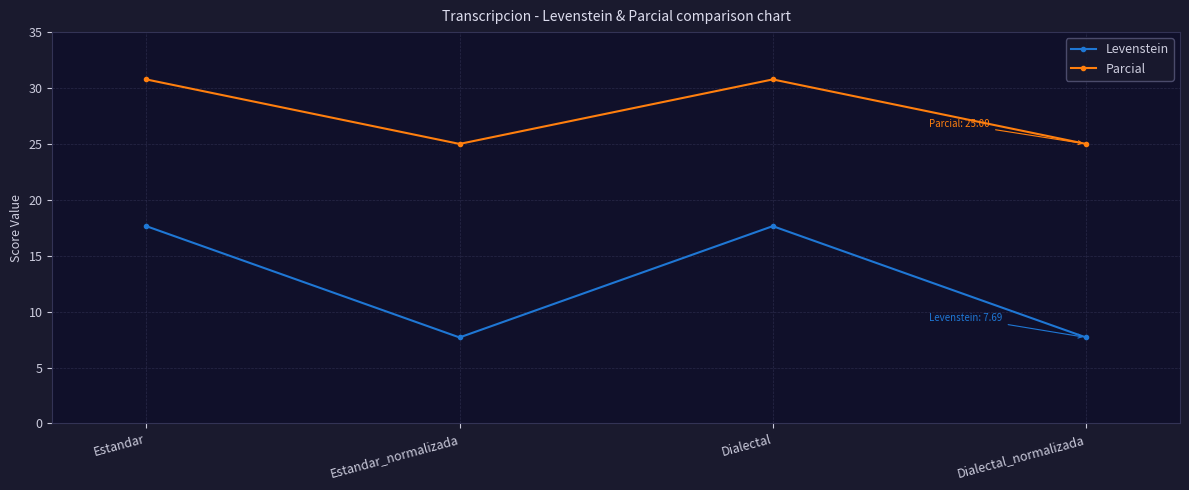

The Levenstein series shows 7.7 at Estandar_normalizada. True or false?

True